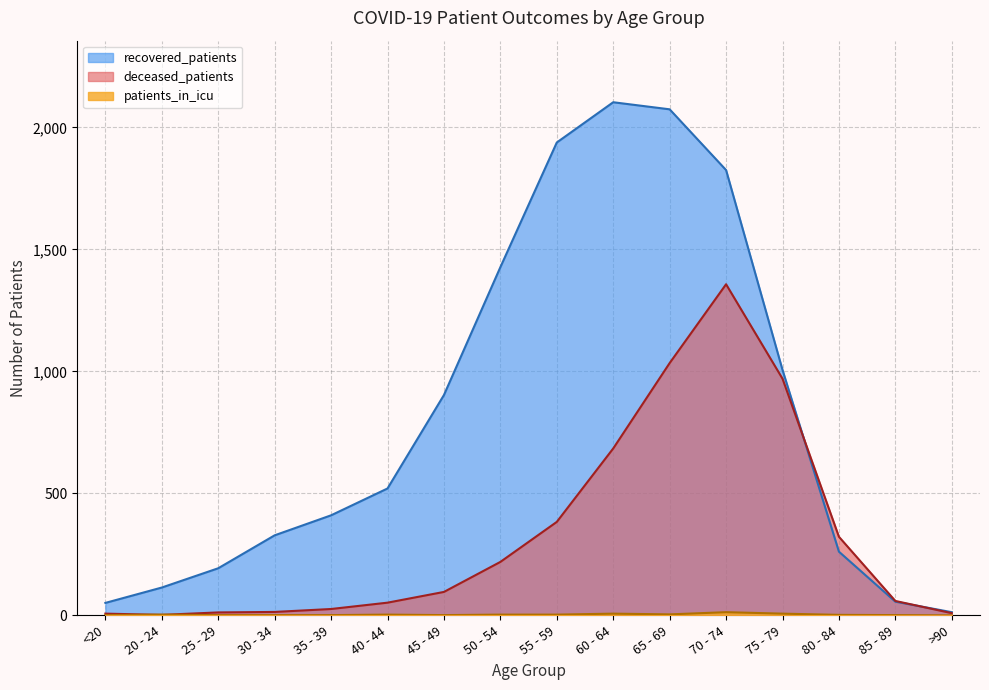

True or false: recovered_patients and patients_in_icu intersect in this chart.

False